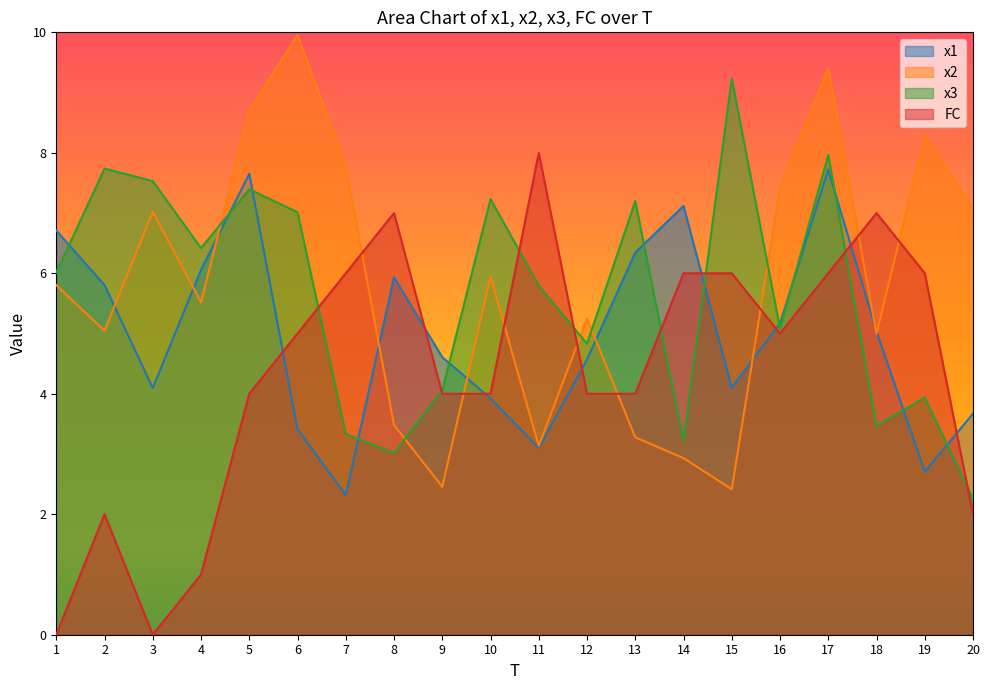

In x1, how many points are lower than both neighbors (excluding endpoints)?

5